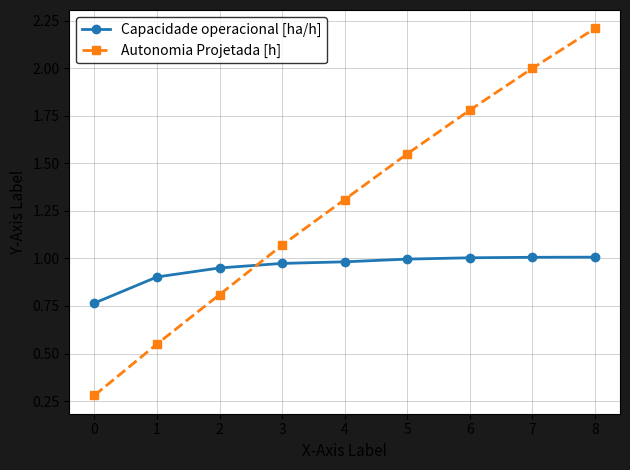

Which series has the largest range (max minus min)?

Autonomia Projetada [h]